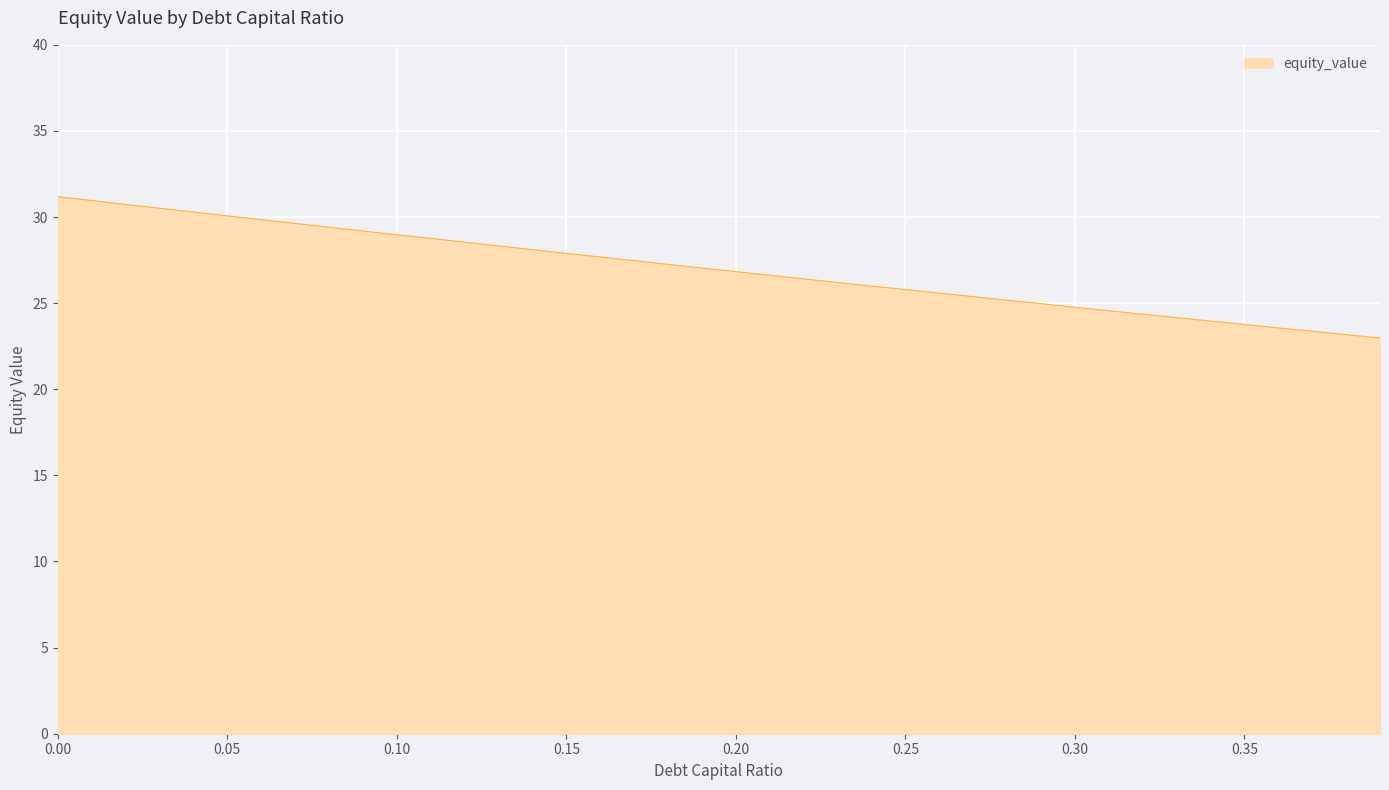

What is the smallest value displayed?

23.0